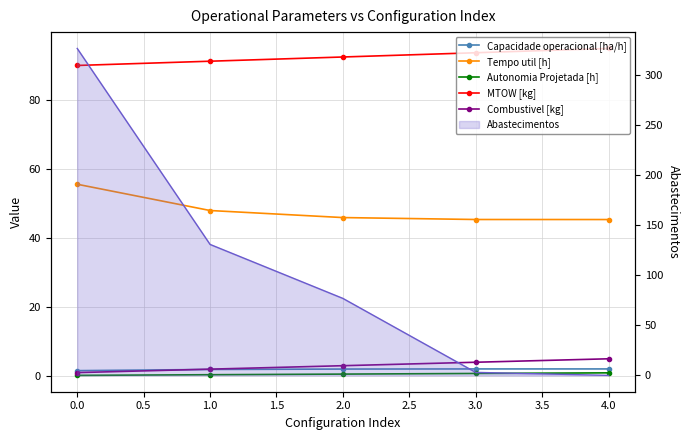

How many categories are shown in the chart?

5